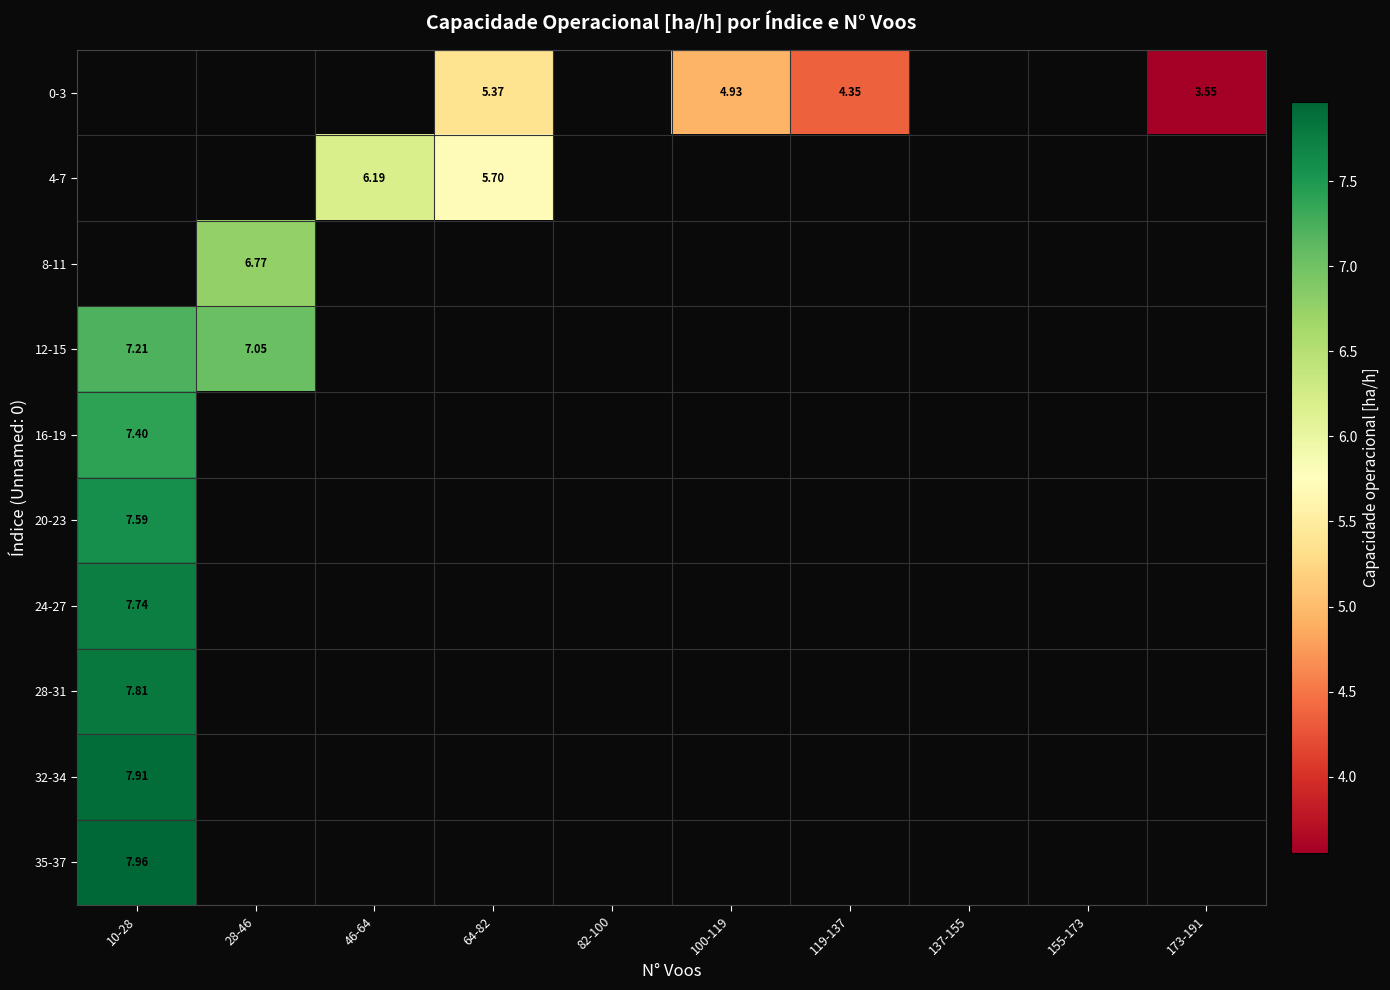

How many distinct data groups are displayed?

10